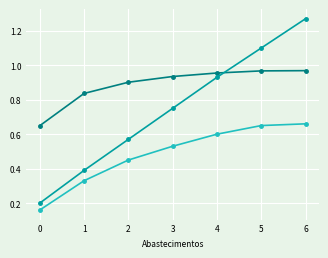

What is the total value across all series at 2?

1.9